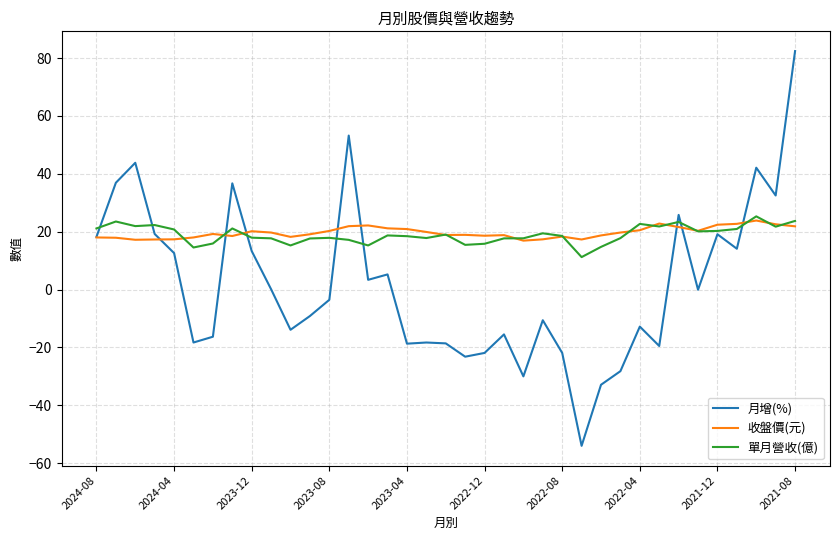

What is the lowest value of the 單月營收(億) series?

11.2